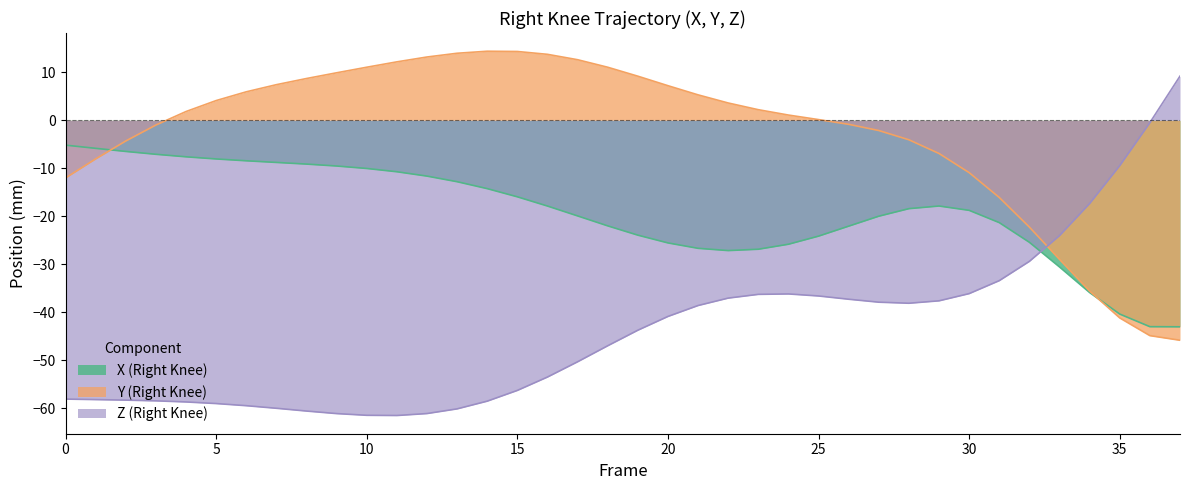

How many intersections are there between Z (Right Knee) and Y (Right Knee)?

1